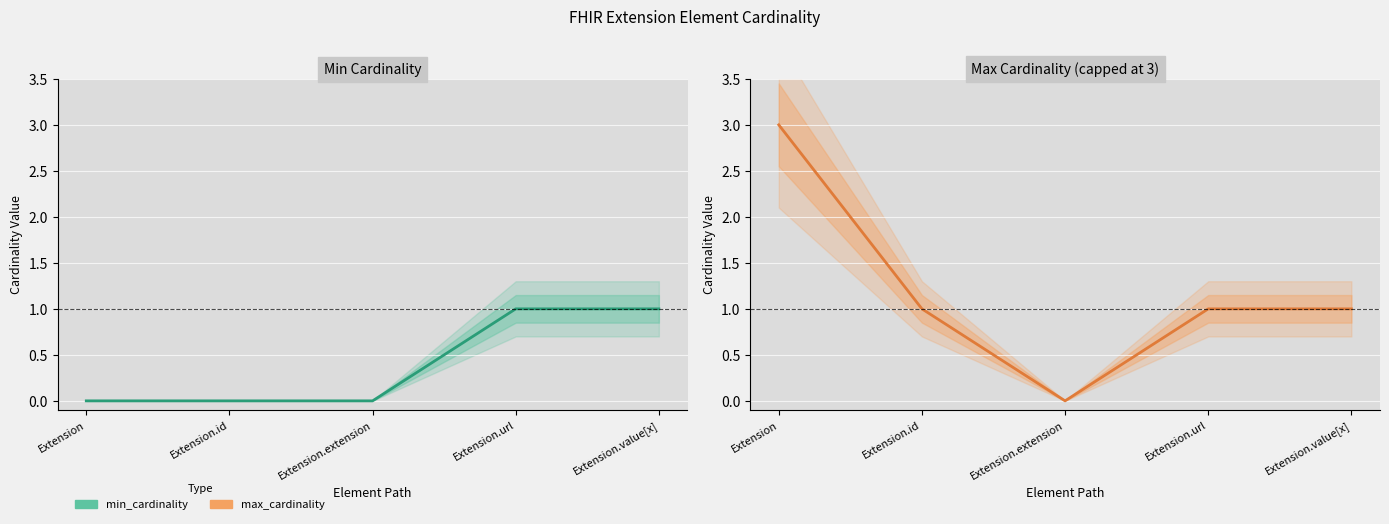

Reading left to right, what are all the values shown in this chart?

min_cardinality (line): 0	0	0	1	1
max_cardinality (line): 3	1	0	1	1